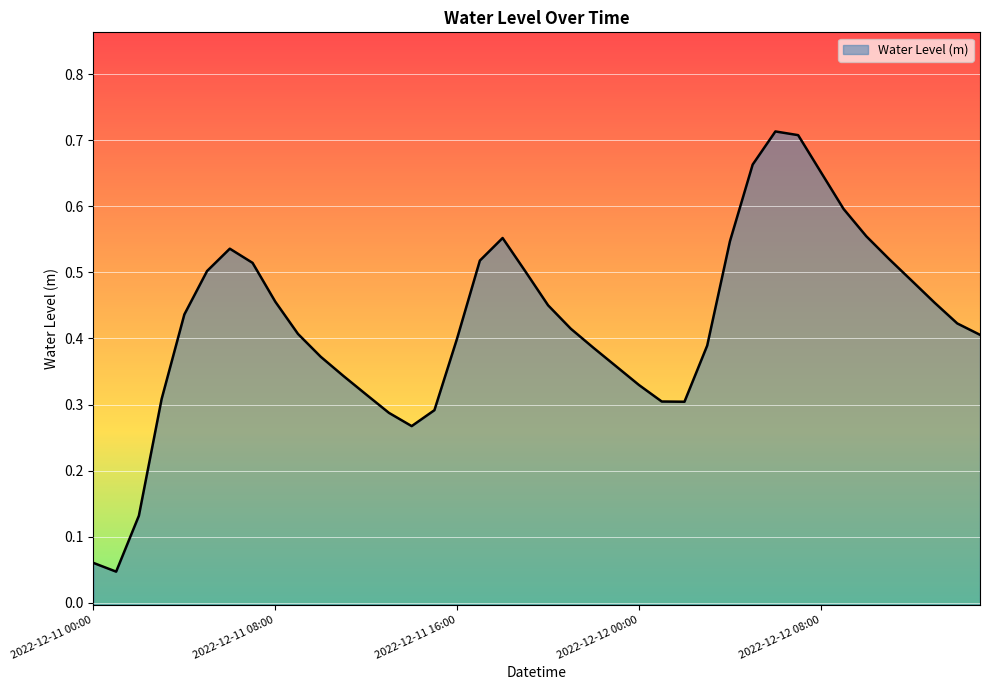

What position from the left is 2022-12-11 21:00?

22